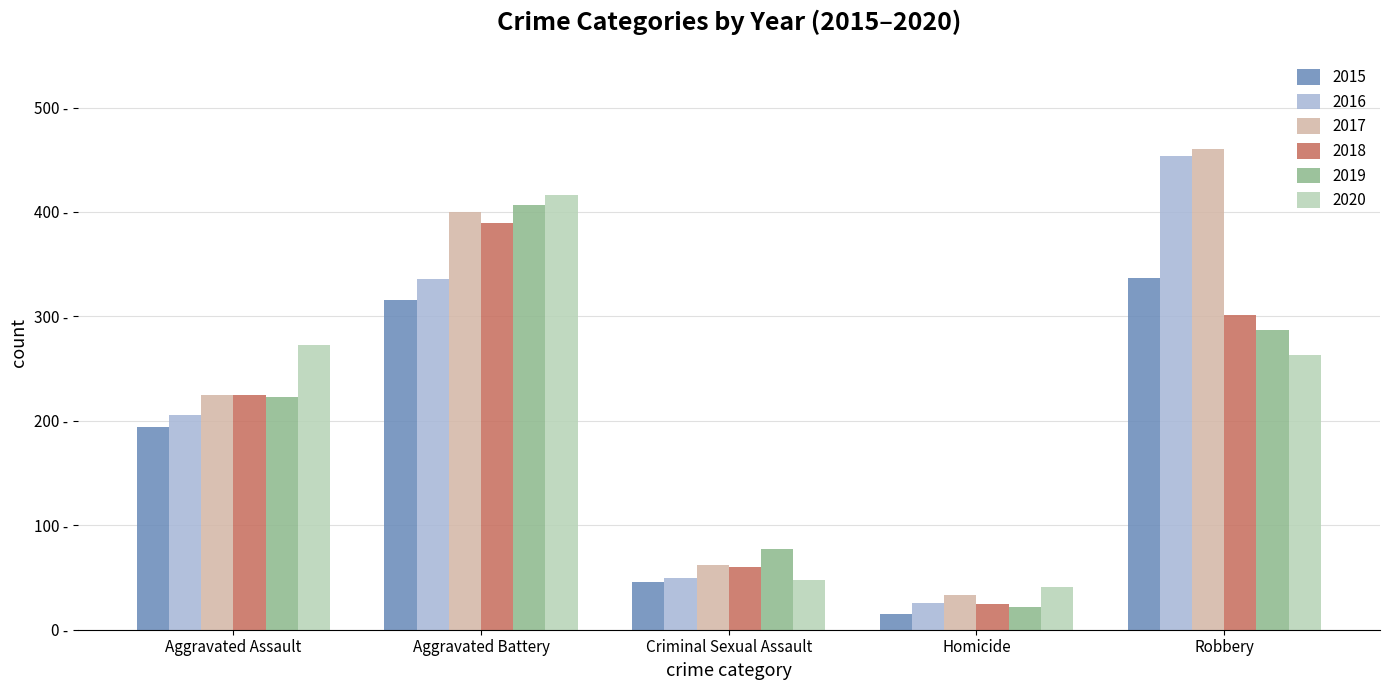

List the series in order of their peak value, highest first.

2017, 2016, 2020, 2019, 2018, 2015